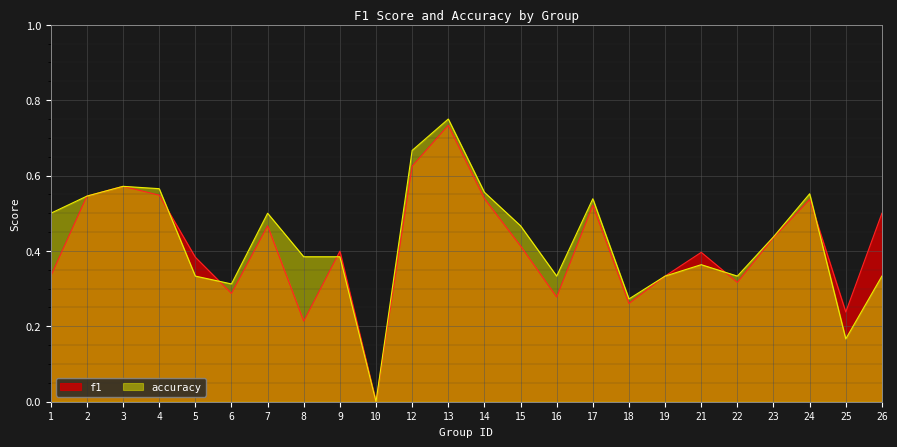

Read the f1 value at 21.

0.4